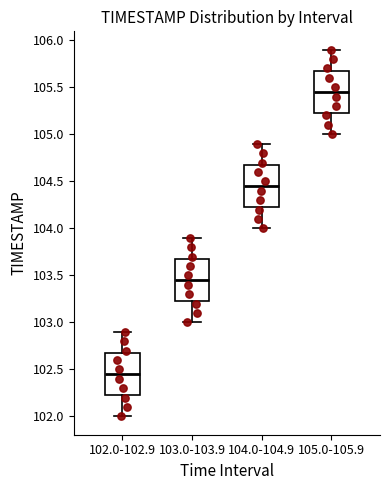

Which box's median line is the lowest?

102.0-102.9